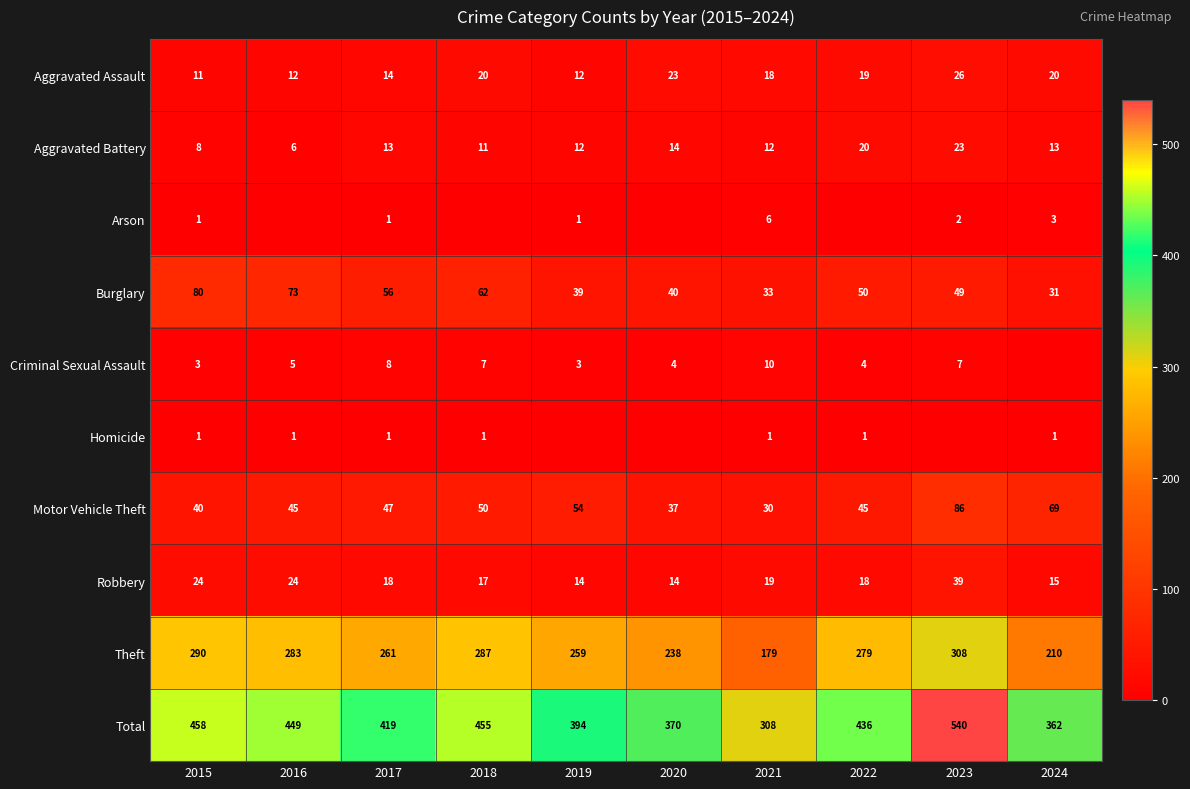

What is the average value of the Total series?

419